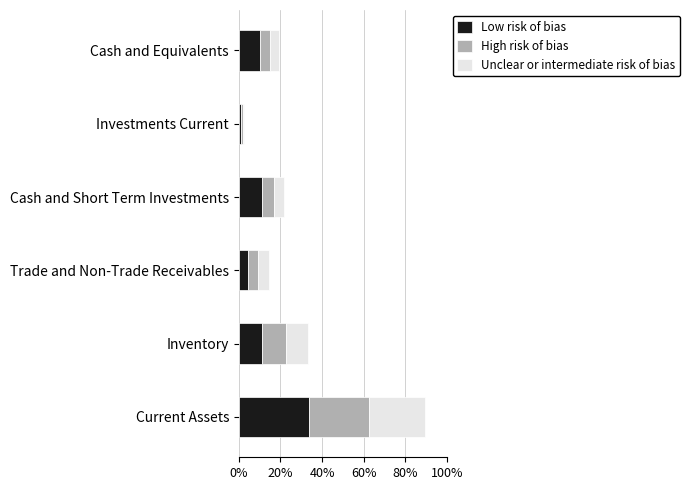

Which category has the lowest value in the Low risk of bias series?

Investments Current